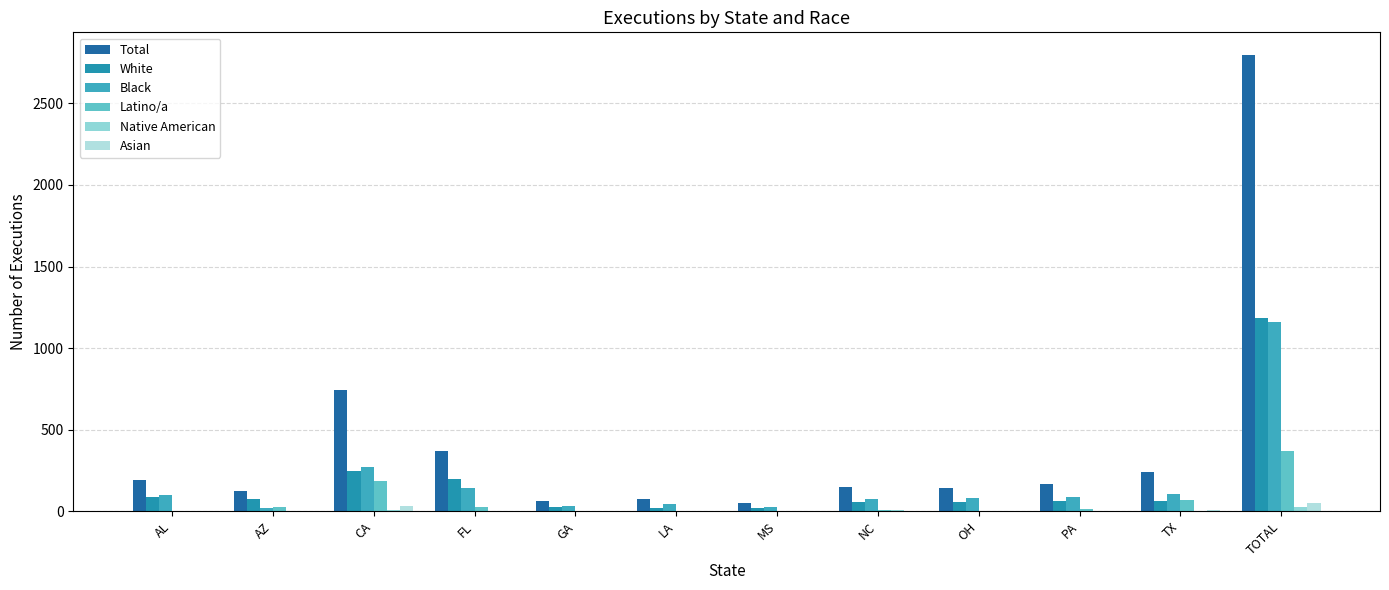

List the series in order of their peak value, lowest first.

Native American, Asian, Latino/a, Black, White, Total